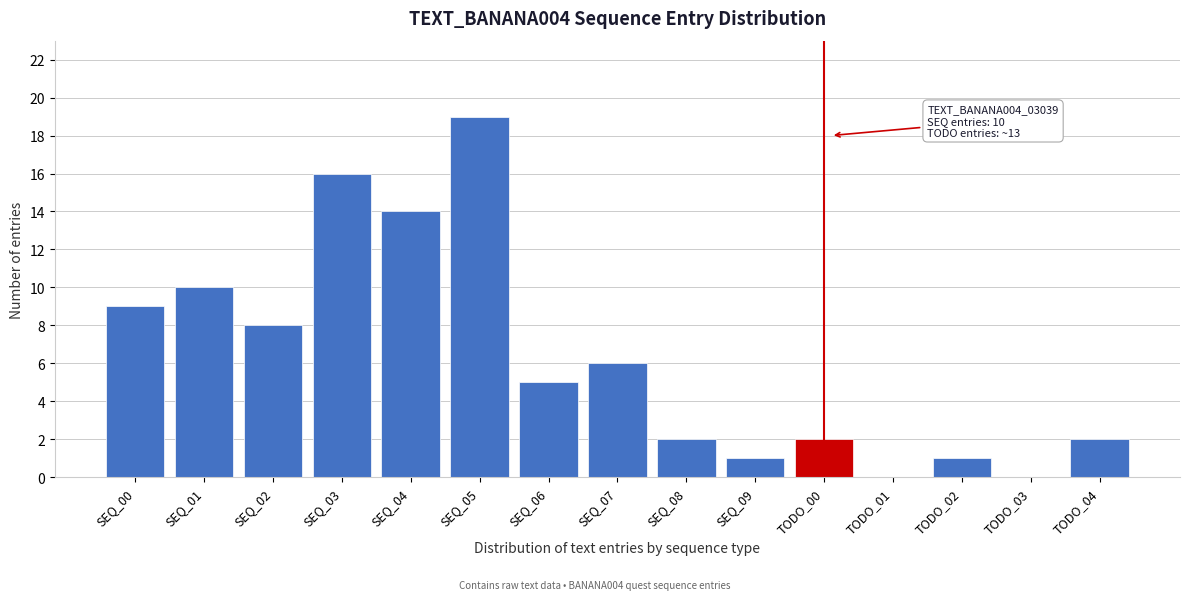

Reading left to right, list all the values displayed in this chart.

SEQ_00=9	SEQ_01=10	SEQ_02=8	SEQ_03=16	SEQ_04=14	SEQ_05=19	SEQ_06=5	SEQ_07=6	SEQ_08=2	SEQ_09=1	TODO_00=2	TODO_01=0	TODO_02=1	TODO_03=0	TODO_04=2